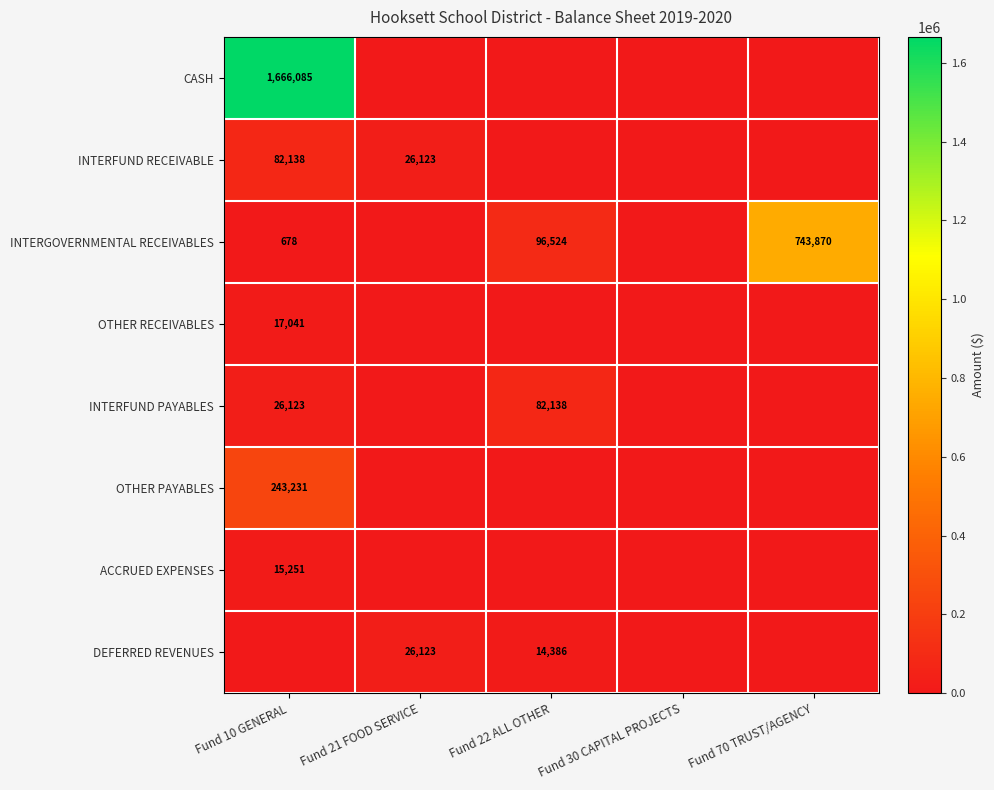

At which category is the sum across all series the highest?

Fund 10 GENERAL